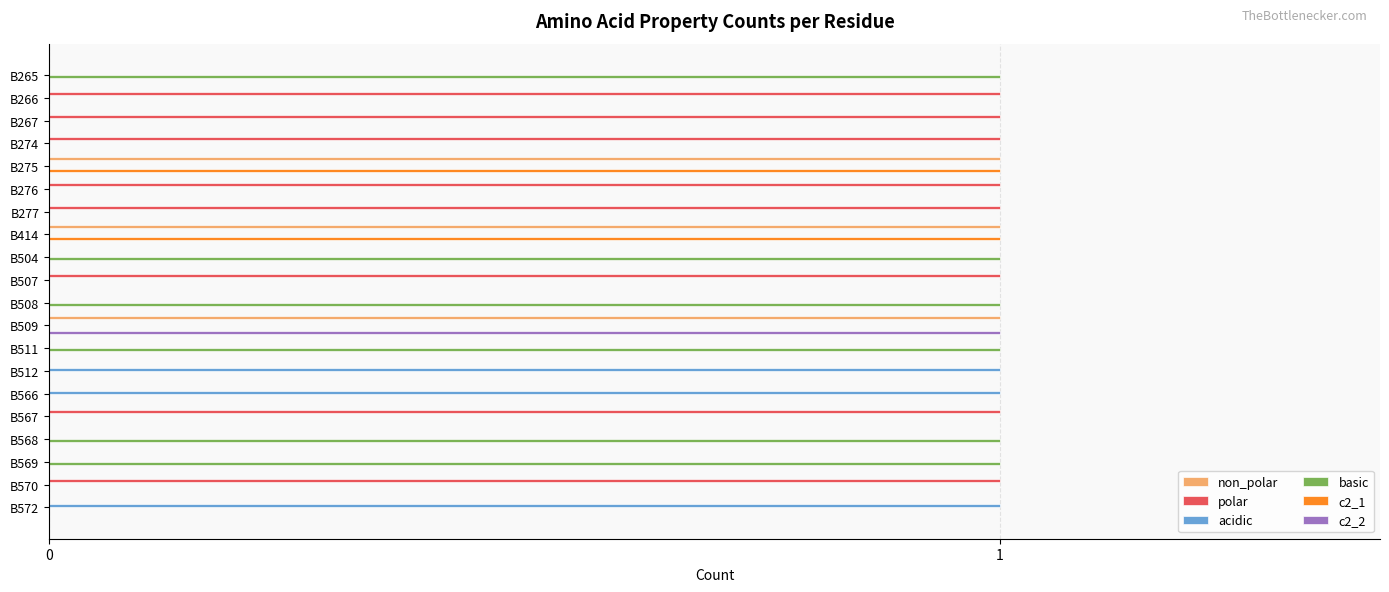

True or false: non_polar has a value of 0 at B507.

True